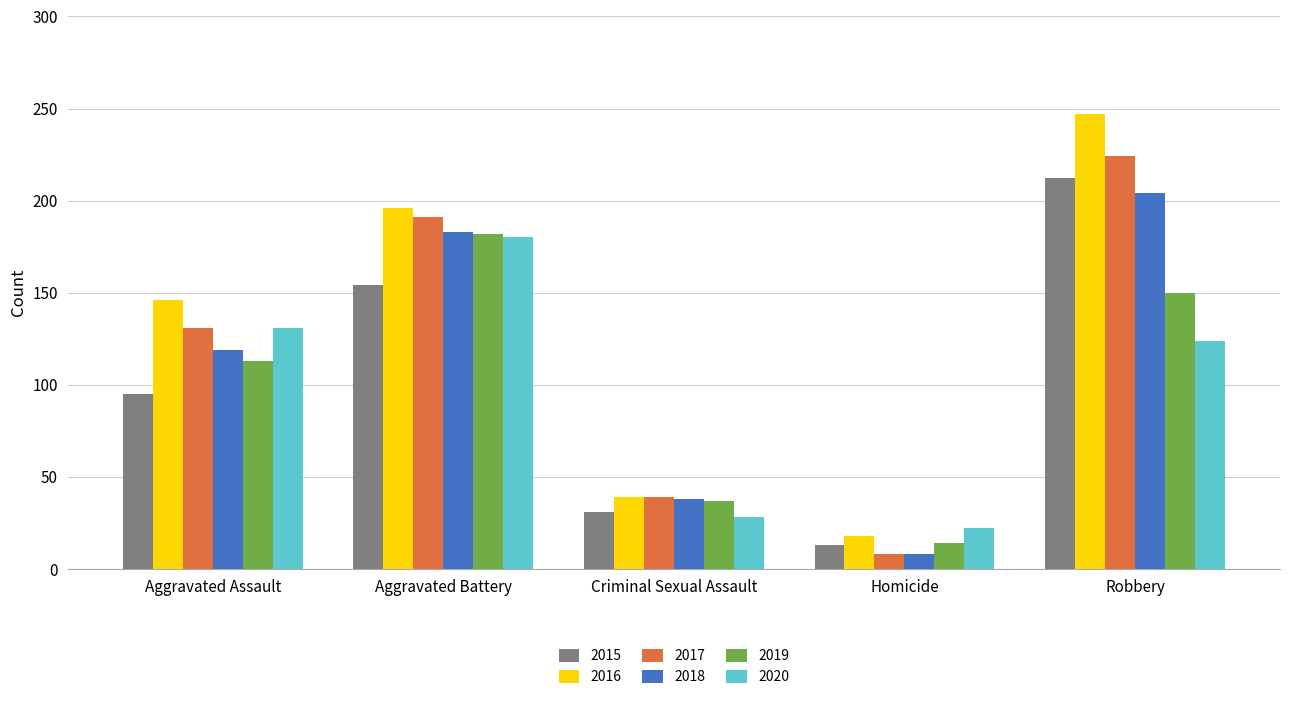

Reading left to right, transcribe all the data shown in this chart.

2015: 95	154	31	13	212
2016: 146	196	39	18	247
2017: 131	191	39	8	224
2018: 119	183	38	8	204
2019: 113	182	37	14	150
2020: 131	180	28	22	124